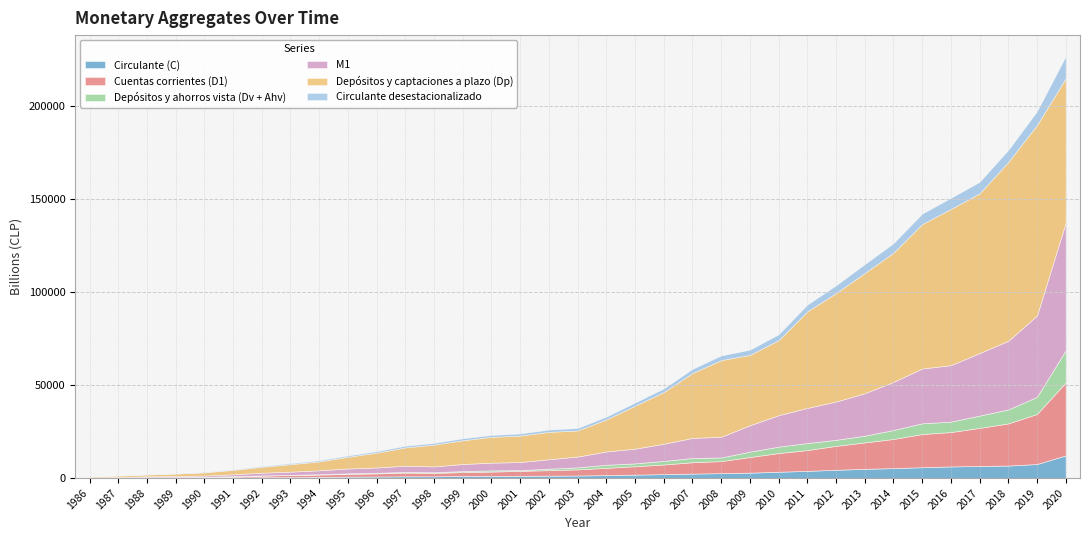

What is the difference between the M1 values at 2019 and 1994?

41537